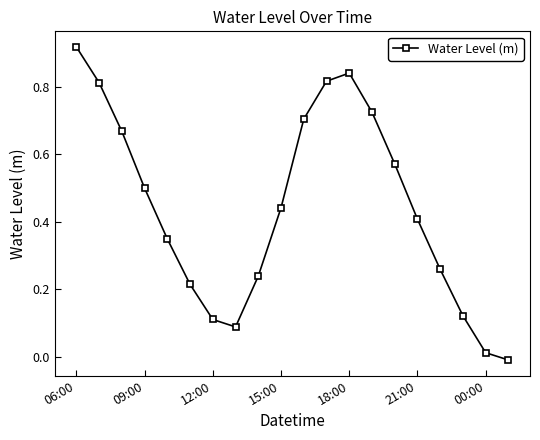

True or false: the data has more than 2 interior local peaks.

False